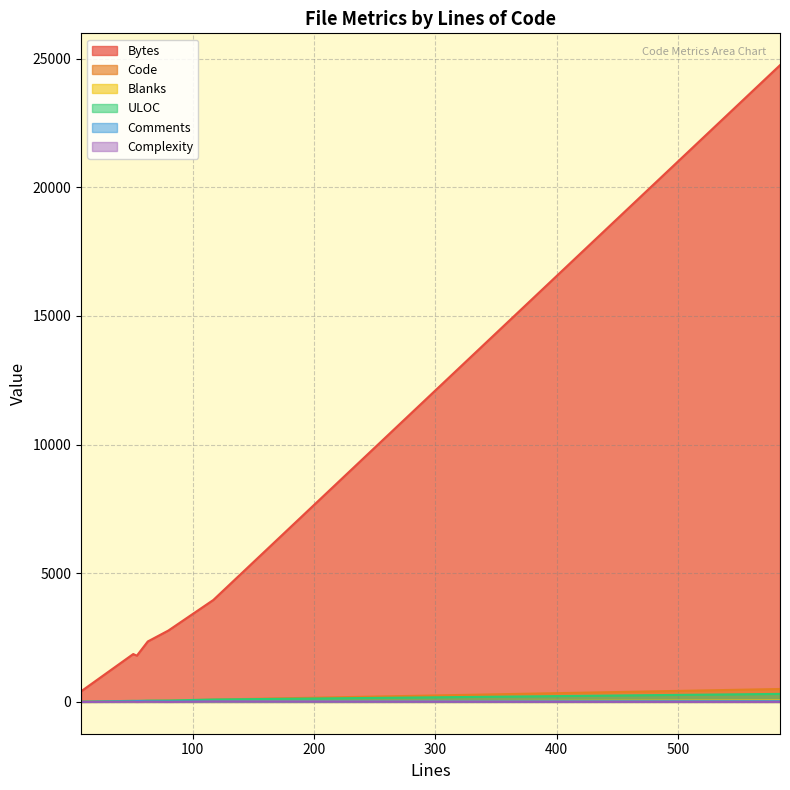

The value of Comments at 54 is 14. True or false?

False